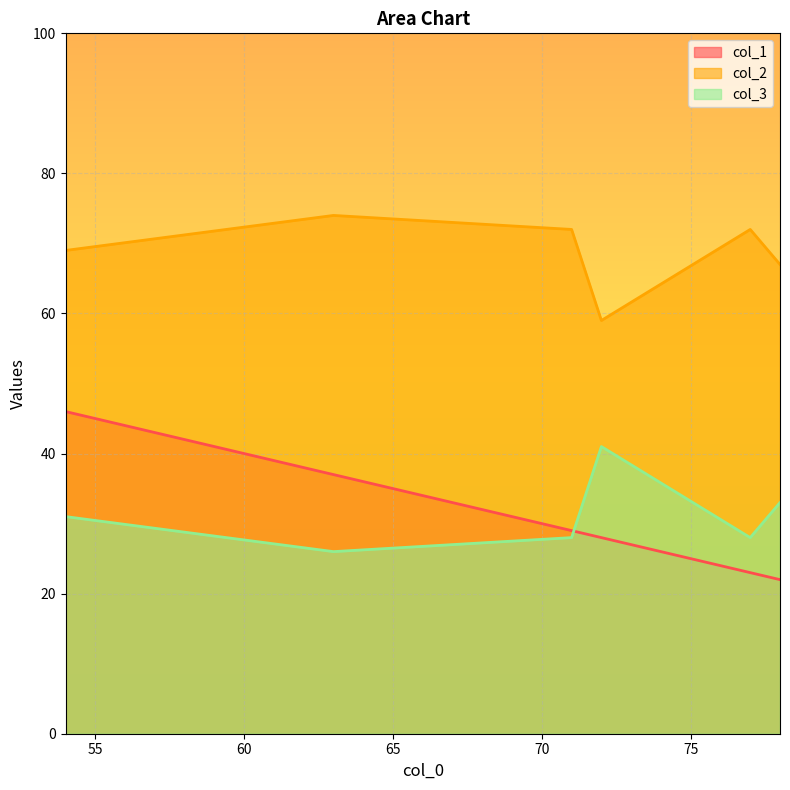

Between 72 and 77, which series saw the biggest shift?

col_2